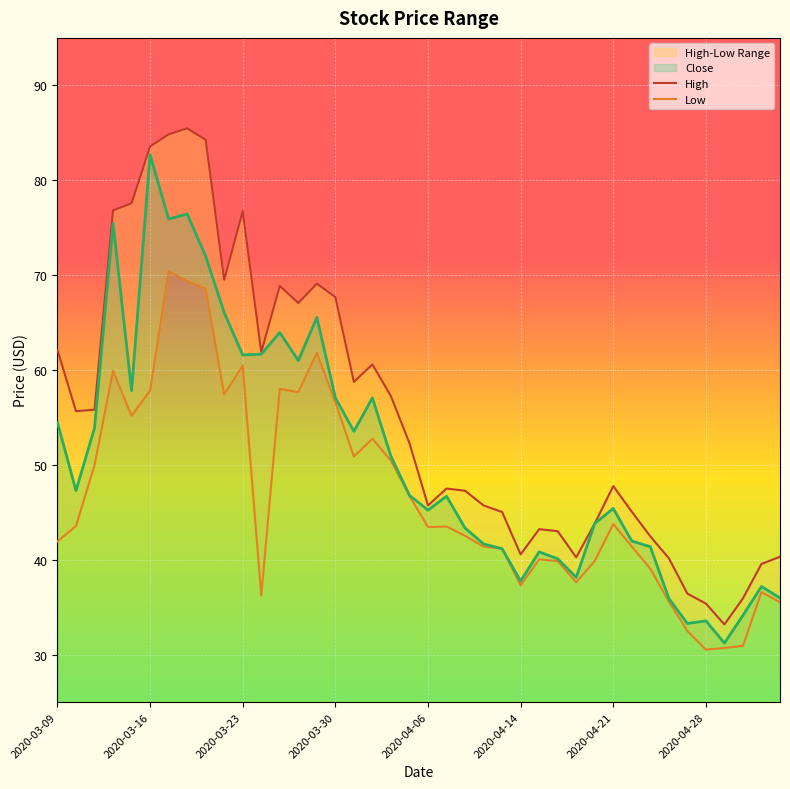

Between 2020-04-15 and 2020-03-25, which is larger?

2020-03-25